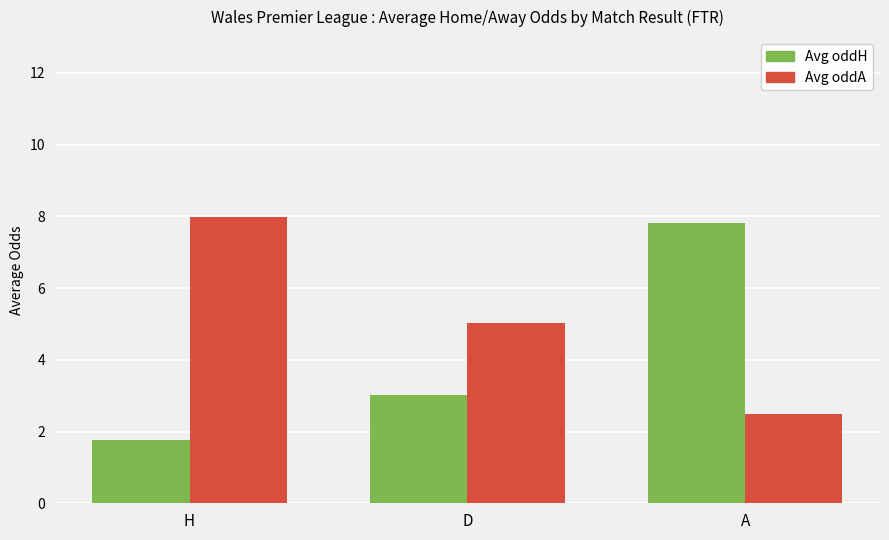

What is the label of the 2nd bar from the right?

D